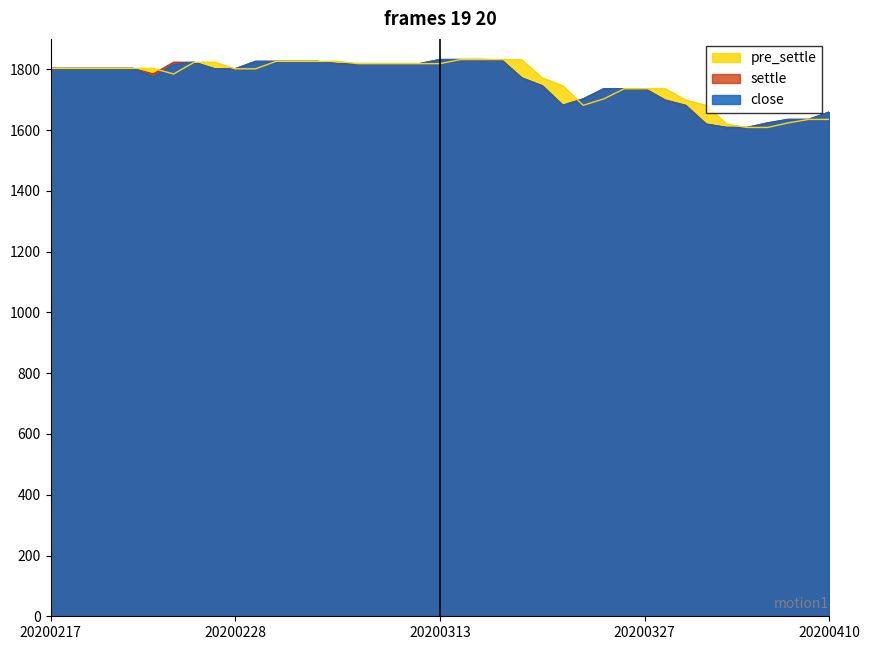

Reading left to right, extract all data points from this chart.

close: 20200217=1803.0	20200218=1803.0	20200219=1803.0	20200220=1803.0	20200221=1803.0	20200224=1775.5	20200225=1815.0	20200226=1823.0	20200227=1801.5	20200228=1801.5	20200302=1826.0	20200303=1826.0	20200304=1826.0	20200305=1826.0	20200306=1818.5	20200309=1818.5	20200310=1818.5	20200311=1818.5	20200312=1818.5	20200313=1832.0	20200316=1832.0	20200317=1832.0	20200318=1831.0	20200319=1771.5	20200320=1745.5	20200323=1681.5	20200324=1702.5	20200325=1736.0	20200326=1736.0	20200327=1736.0	20200330=1698.5	20200331=1681.0	20200401=1619.5	20200402=1608.5	20200403=1608.5	20200407=1623.5	20200408=1635.0	20200409=1635.0	20200410=1659.0
settle: 20200217=1803.0	20200218=1803.0	20200219=1803.0	20200220=1803.0	20200221=1803.0	20200224=1784.5	20200225=1823.0	20200226=1823.0	20200227=1801.5	20200228=1801.5	20200302=1826.0	20200303=1826.0	20200304=1826.0	20200305=1826.0	20200306=1818.5	20200309=1818.5	20200310=1818.5	20200311=1818.5	20200312=1818.5	20200313=1832.0	20200316=1832.0	20200317=1832.0	20200318=1831.0	20200319=1771.5	20200320=1745.5	20200323=1681.5	20200324=1702.5	20200325=1736.0	20200326=1736.0	20200327=1736.0	20200330=1698.5	20200331=1681.0	20200401=1619.5	20200402=1608.5	20200403=1608.5	20200407=1623.5	20200408=1635.0	20200409=1635.0	20200410=1659.0
pre_settle: 20200217=1803.0	20200218=1803.0	20200219=1803.0	20200220=1803.0	20200221=1803.0	20200224=1803.0	20200225=1784.5	20200226=1823.0	20200227=1823.0	20200228=1801.5	20200302=1801.5	20200303=1826.0	20200304=1826.0	20200305=1826.0	20200306=1826.0	20200309=1818.5	20200310=1818.5	20200311=1818.5	20200312=1818.5	20200313=1818.5	20200316=1832.0	20200317=1832.0	20200318=1832.0	20200319=1831.0	20200320=1771.5	20200323=1745.5	20200324=1681.5	20200325=1702.5	20200326=1736.0	20200327=1736.0	20200330=1736.0	20200331=1698.5	20200401=1681.0	20200402=1619.5	20200403=1608.5	20200407=1608.5	20200408=1623.5	20200409=1635.0	20200410=1635.0